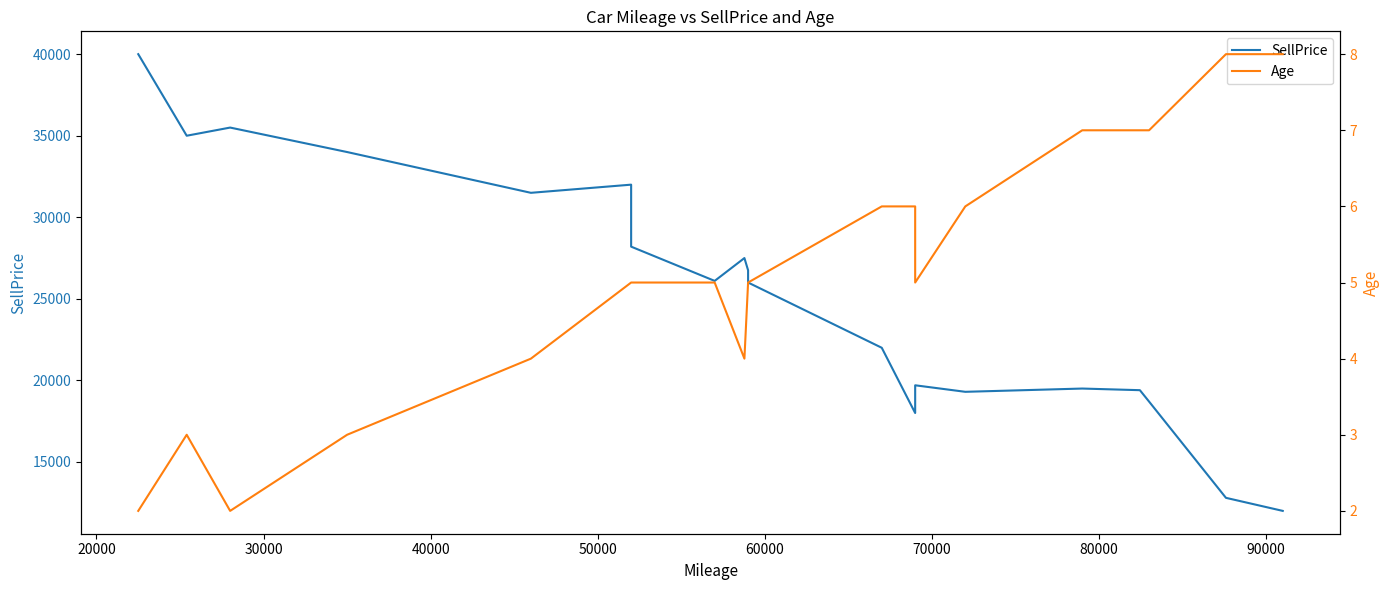

Is it true that Age equals 8 at 13?

False